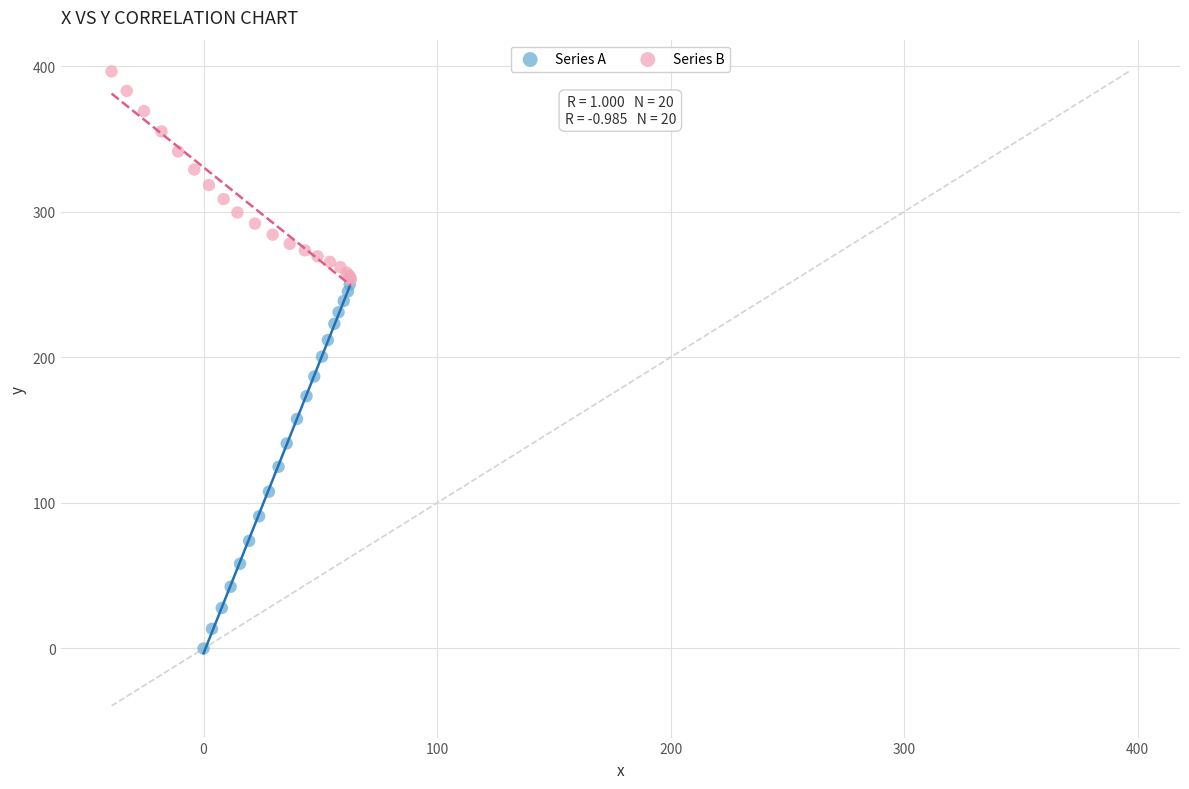

What are all the series names shown in the legend?

Series A, Series B